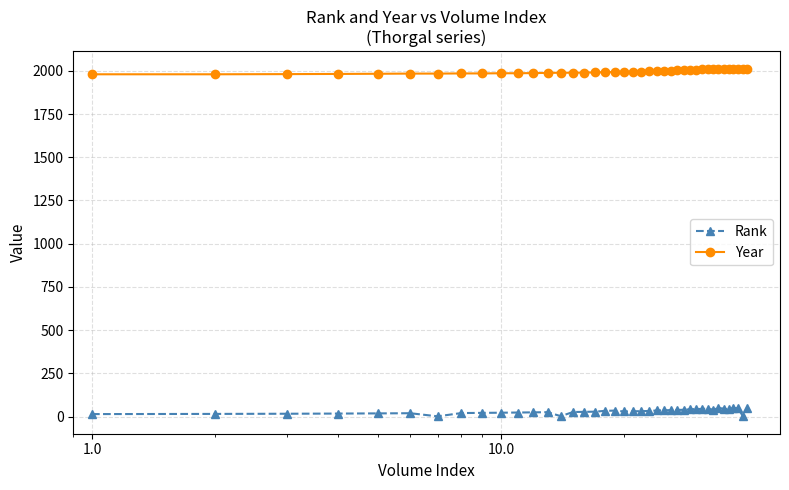

How many lines are shown in the chart?

2